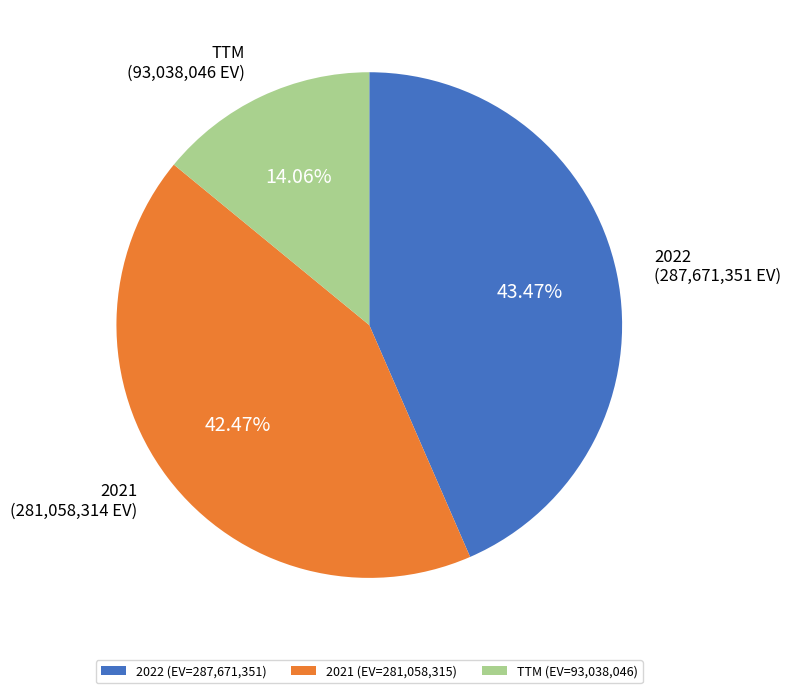

To the nearest percent, what is the difference between the largest and smallest slice percentages?

29%